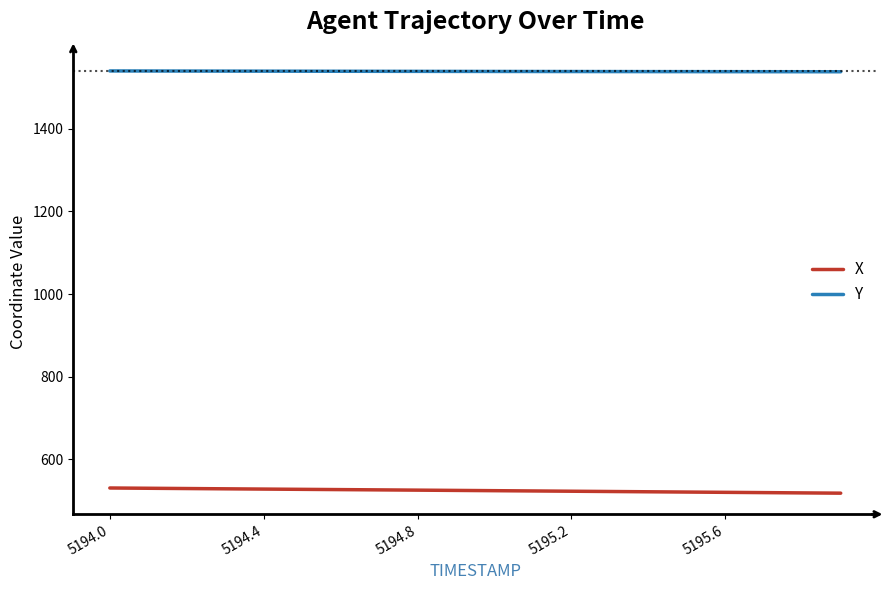

List the series in order of their peak value, highest first.

Y, X